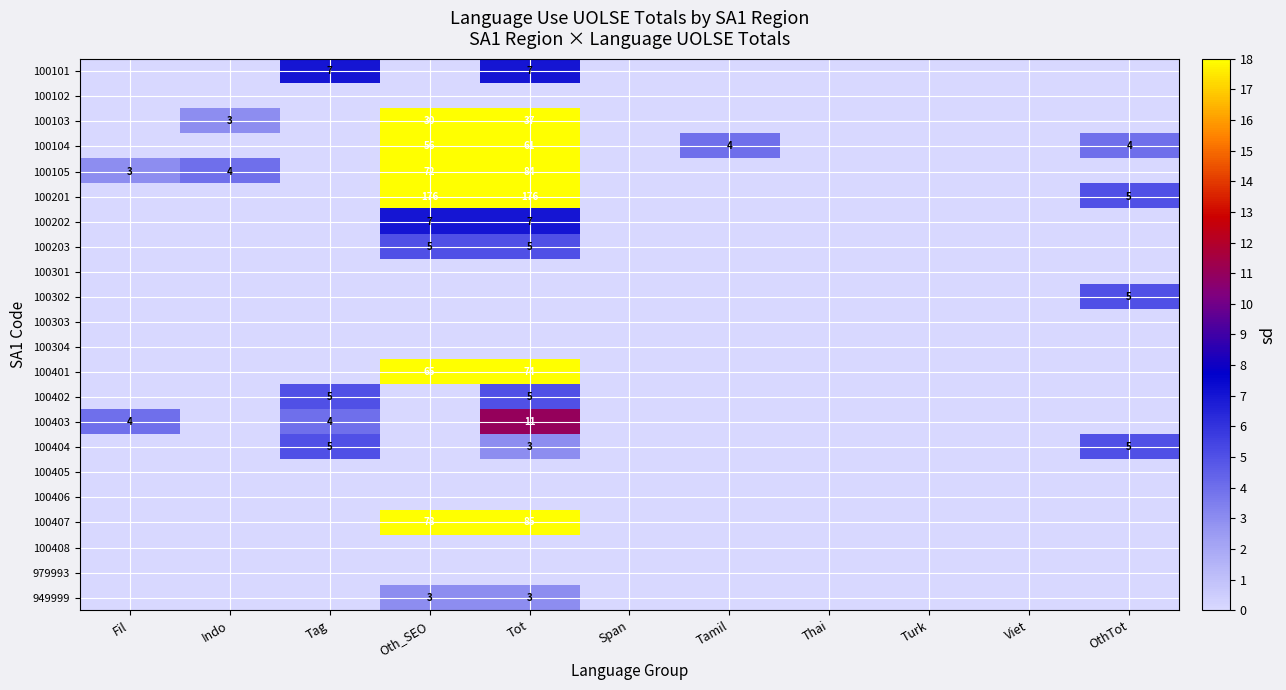

Which category has the lowest value across all series?

Fil